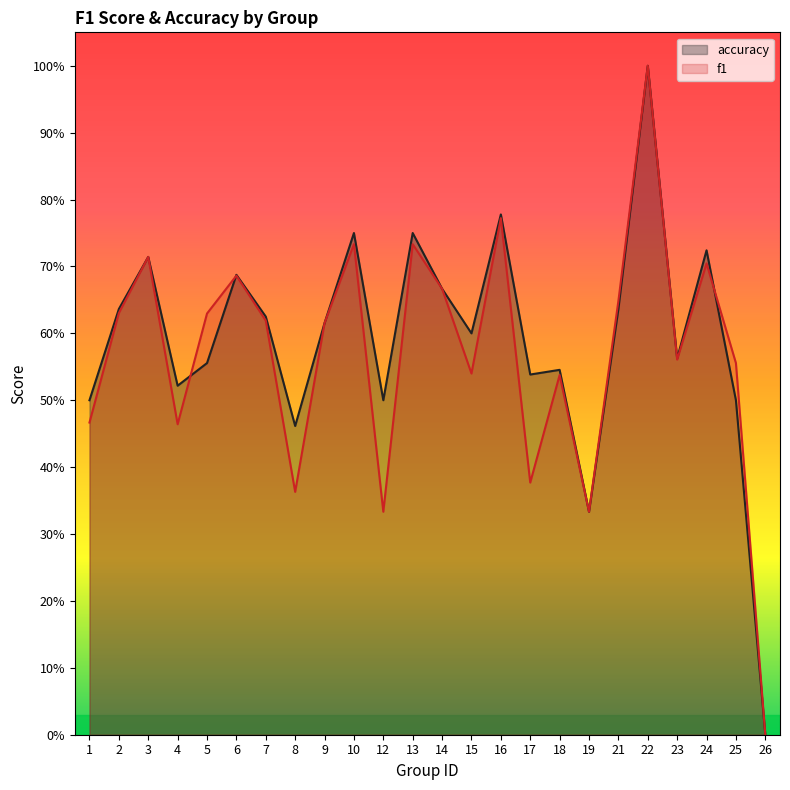

What is the average value of the f1 series?

0.6